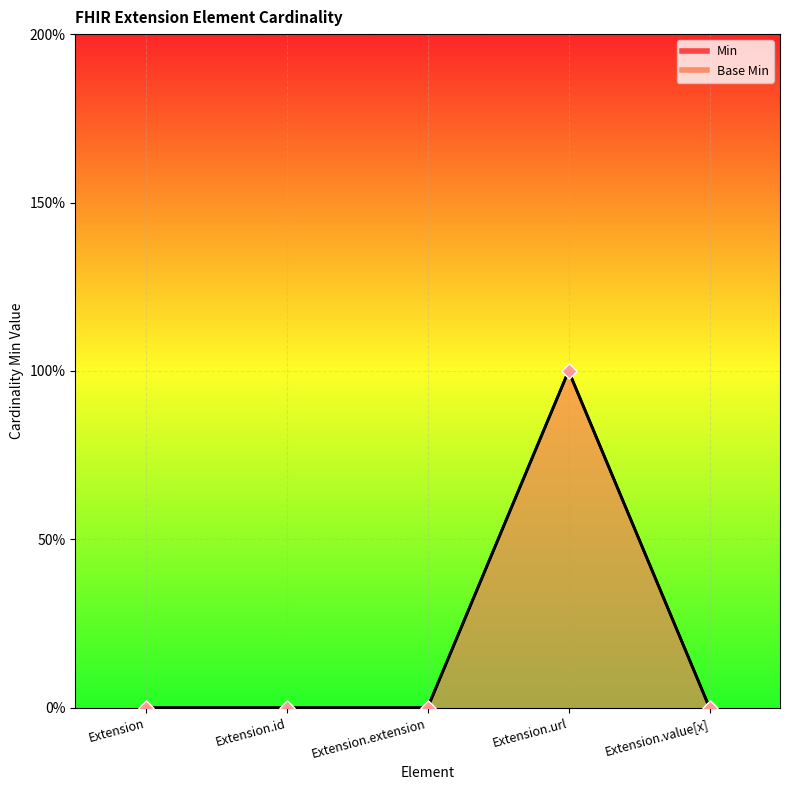

Which series contains the lowest Y value?

Min